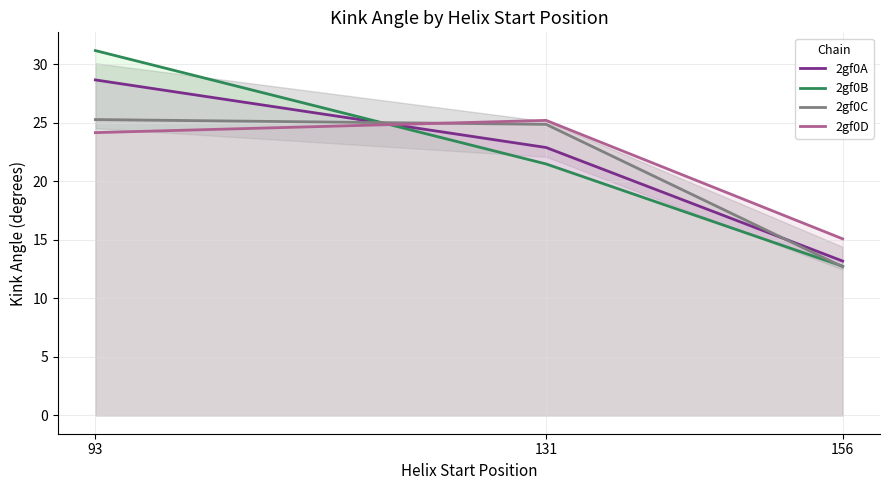

What is the total value across all series at 131?

94.5